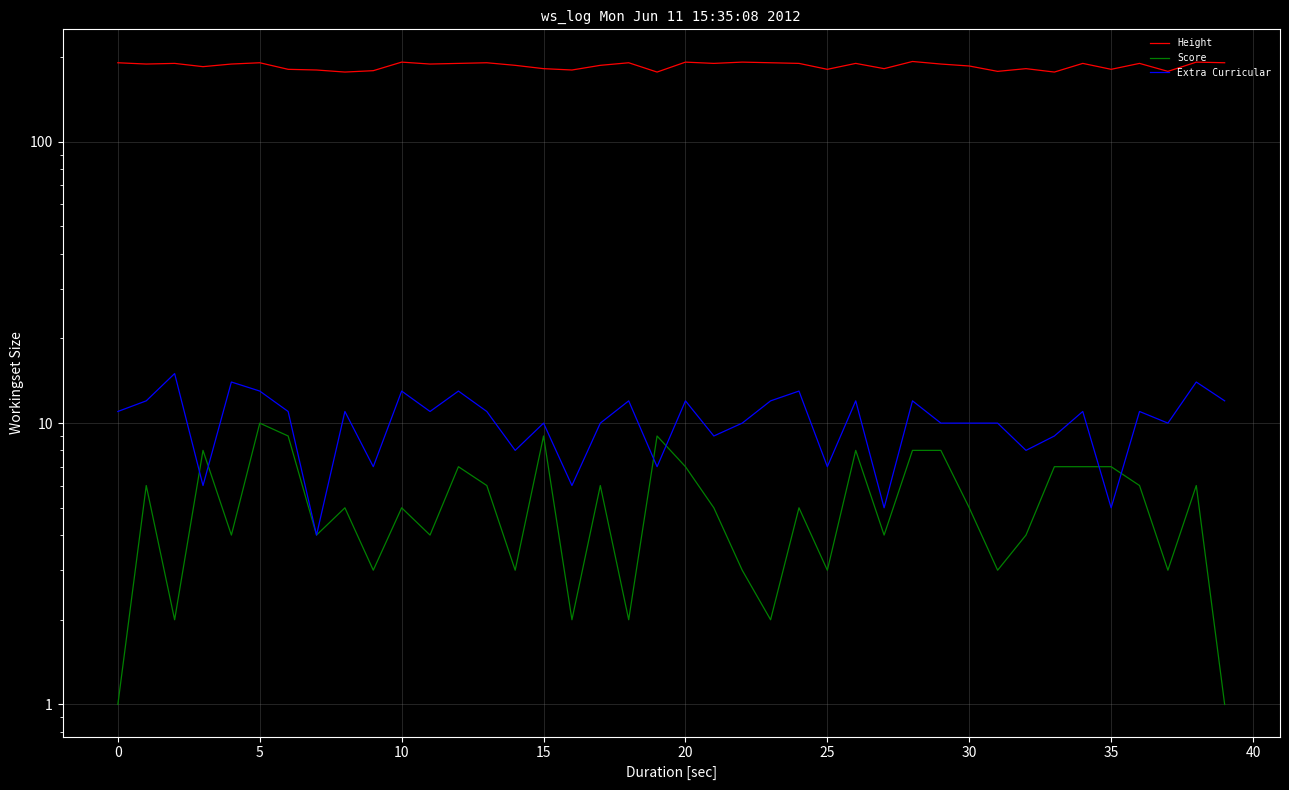

After their last crossing, which series has the higher values: Extra Curricular or Score?

Extra Curricular